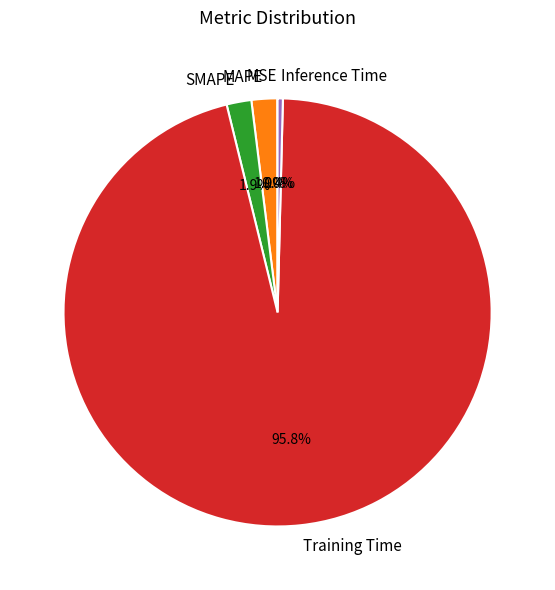

Is the sum of Training Time and Inference Time greater than half?

Yes